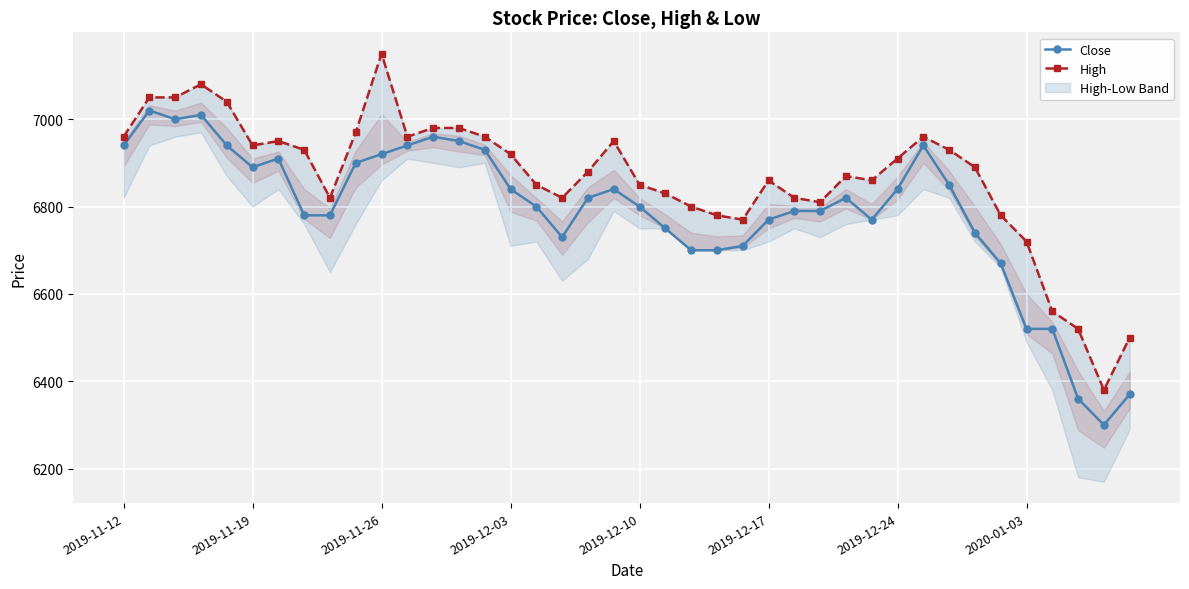

What is the approximate value of High at 20?

6850